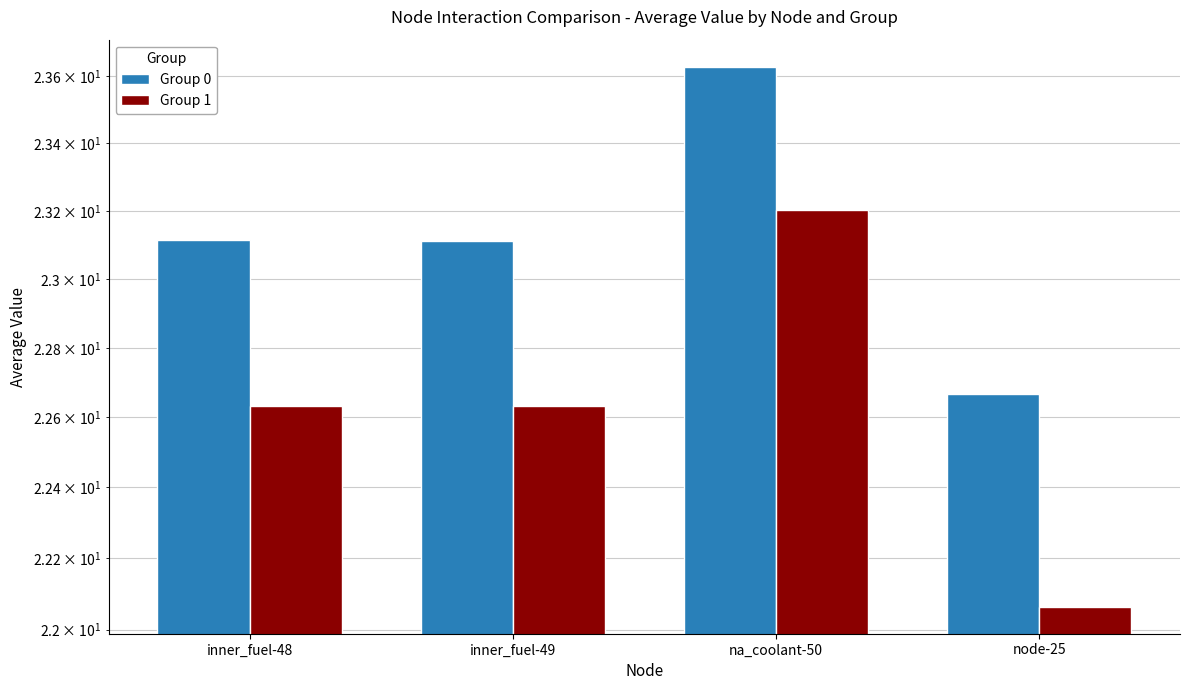

How many series are shown in this chart?

2